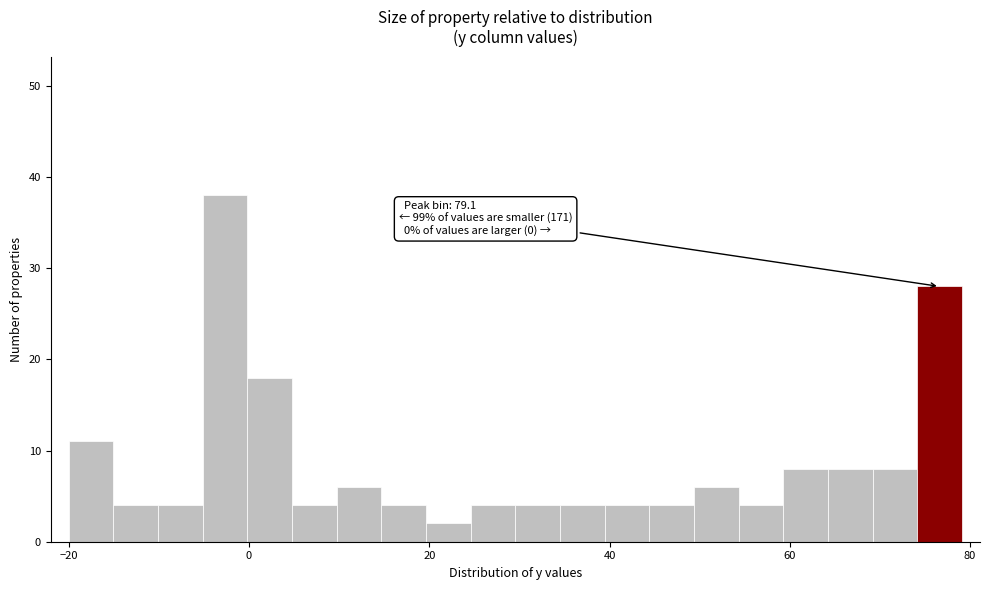

Read against the x-axis, roughly where is the centre of the tallest bar?

-2